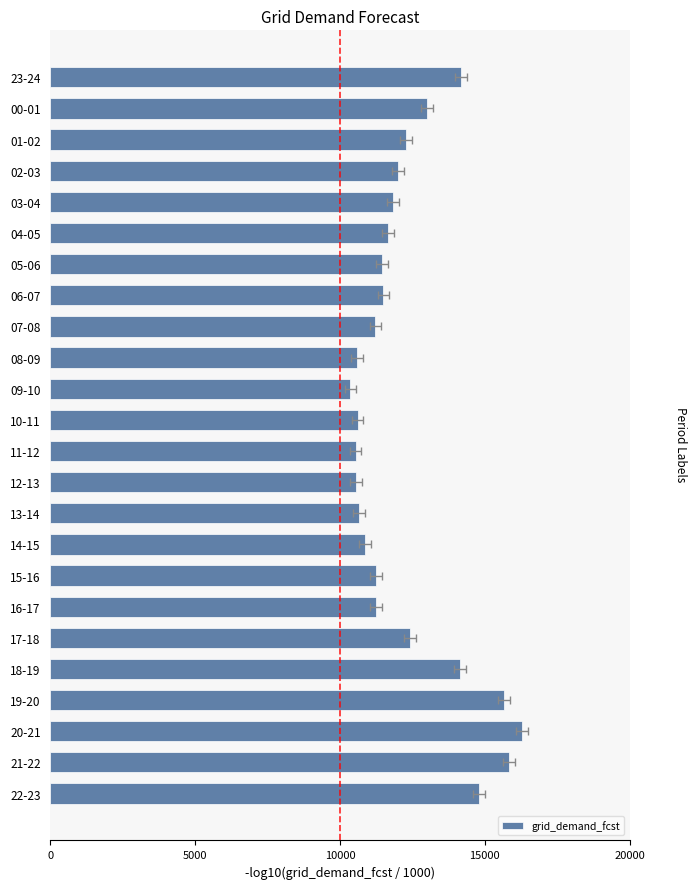

Are the bars grouped side by side (vs. stacked)?

No